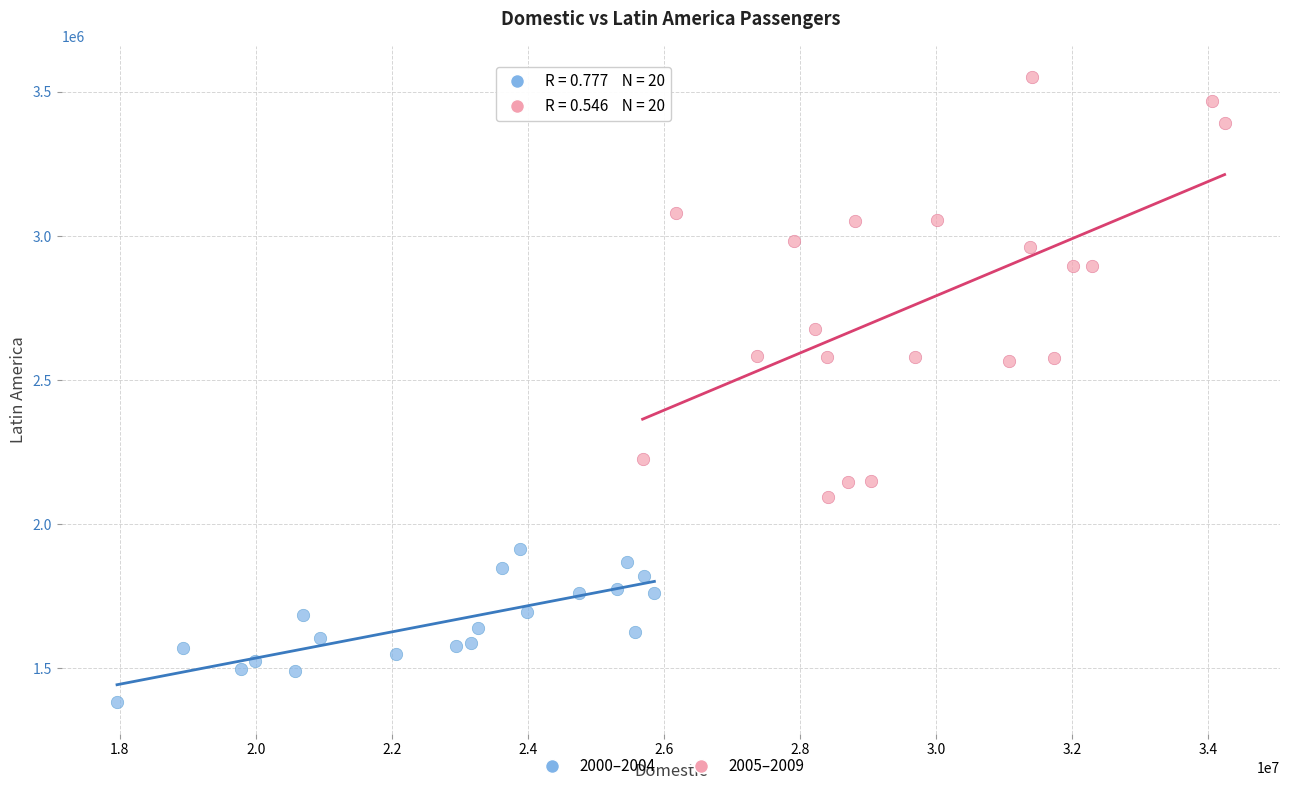

What are all the series names shown in the legend?

2000–2004, 2005–2009